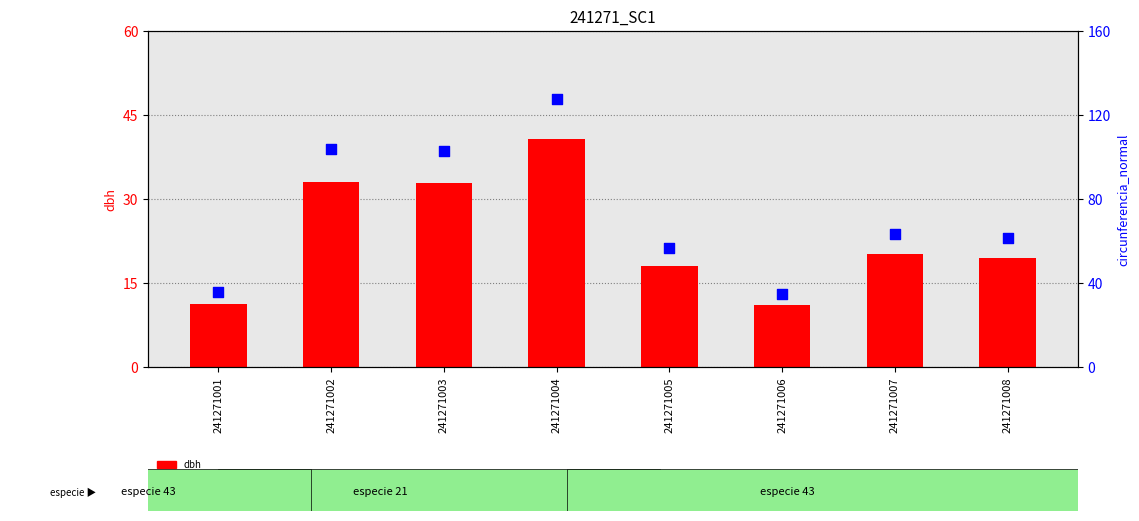

What are all the series names shown in the legend?

dbh, circunferencia_normal